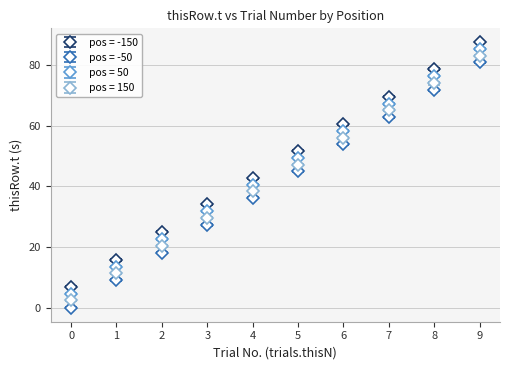

Which series changed the most between 4 and 7?

pos = -150